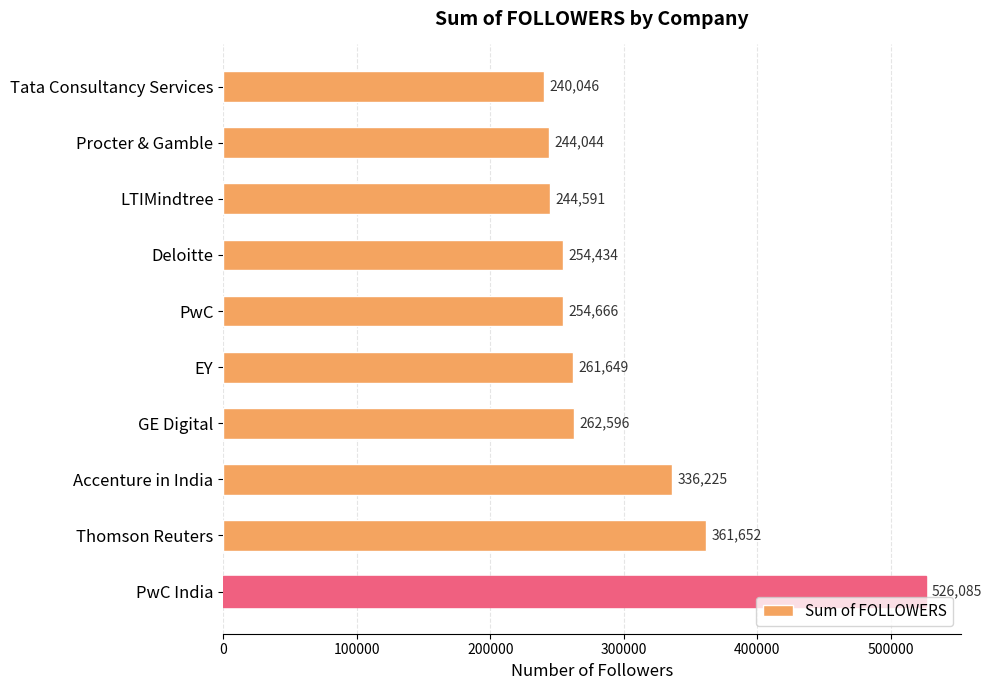

True or false: the data shows 347131 at LTIMindtree.

False